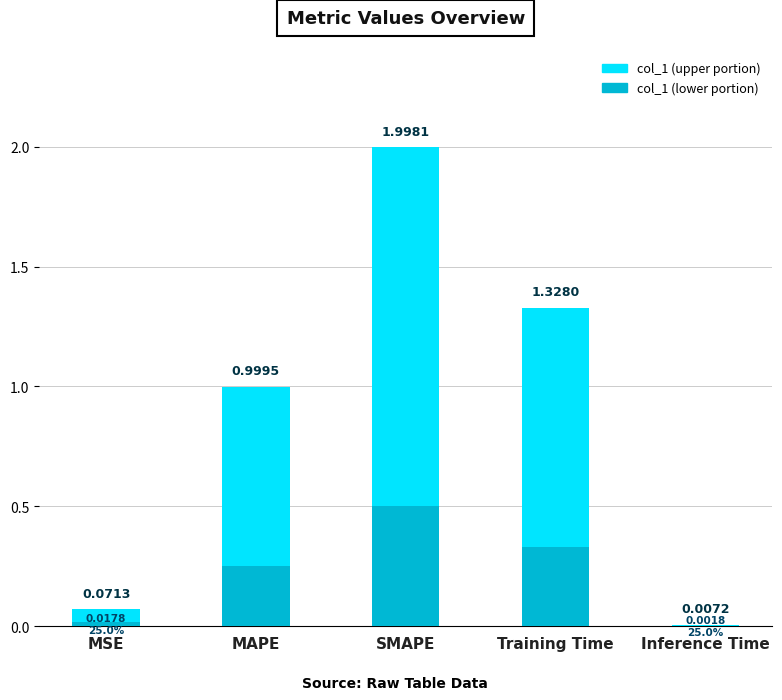

Is it true that the value at Training Time is 1.3?

True